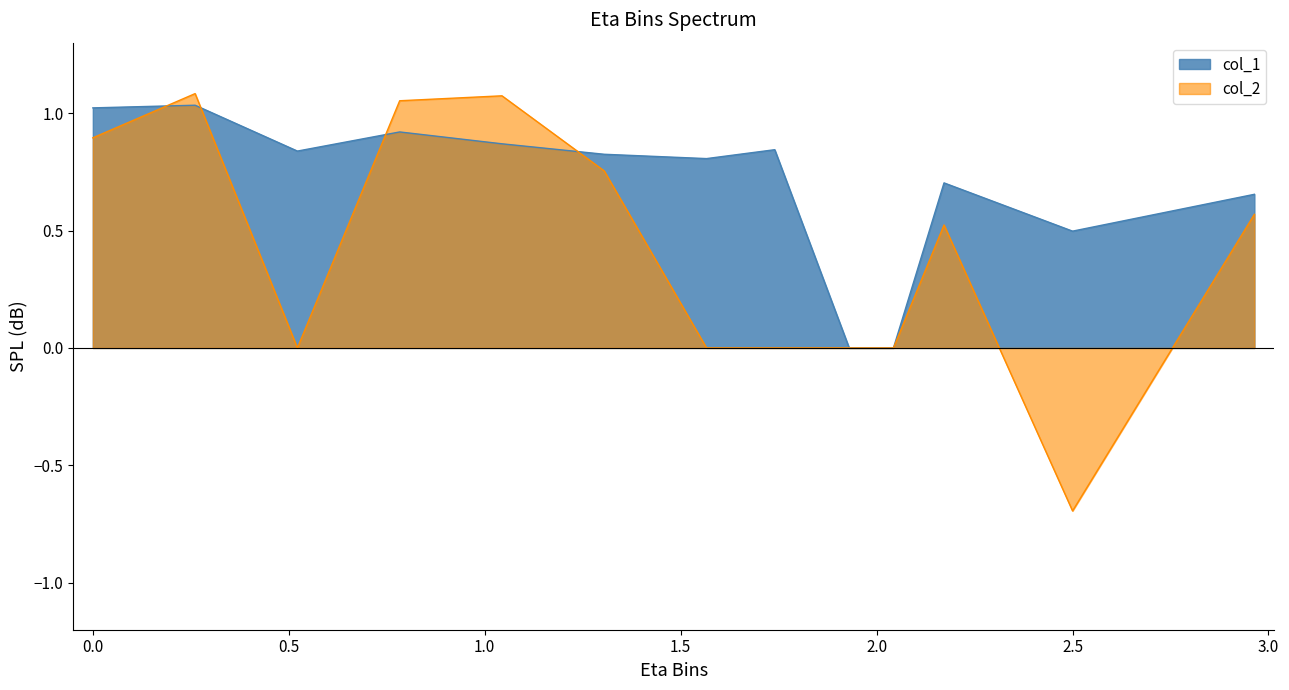

What is the difference between the maximum and second lowest values in the col_1 series?

1.0